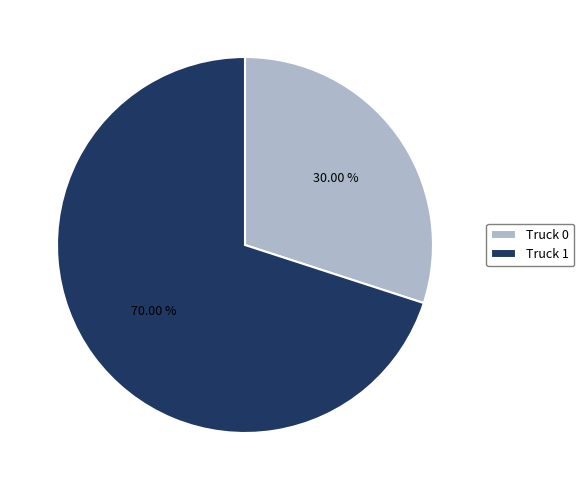

Between Truck 1 and Truck 0, which is larger?

Truck 1